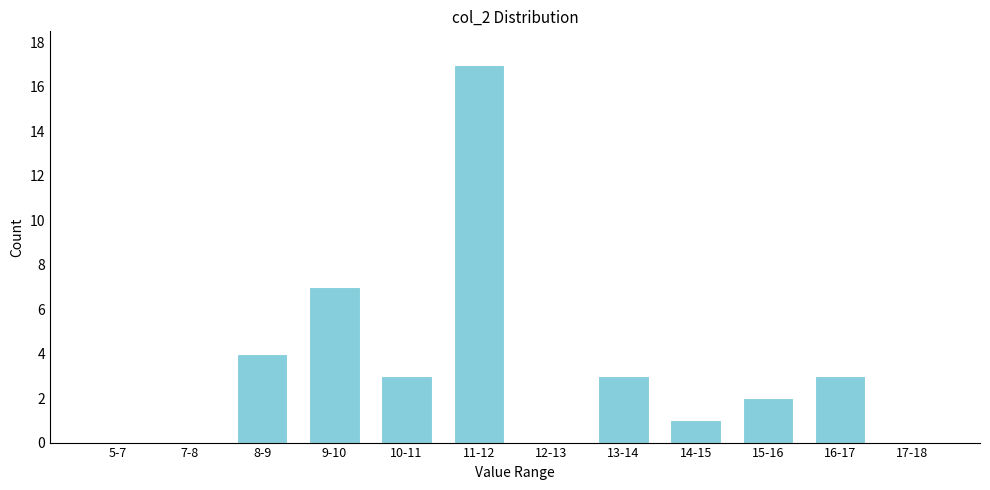

Reading right to left, what are all the values shown in this chart?

17-18=0	16-17=3	15-16=2	14-15=1	13-14=3	12-13=0	11-12=17	10-11=3	9-10=7	8-9=4	7-8=0	5-7=0